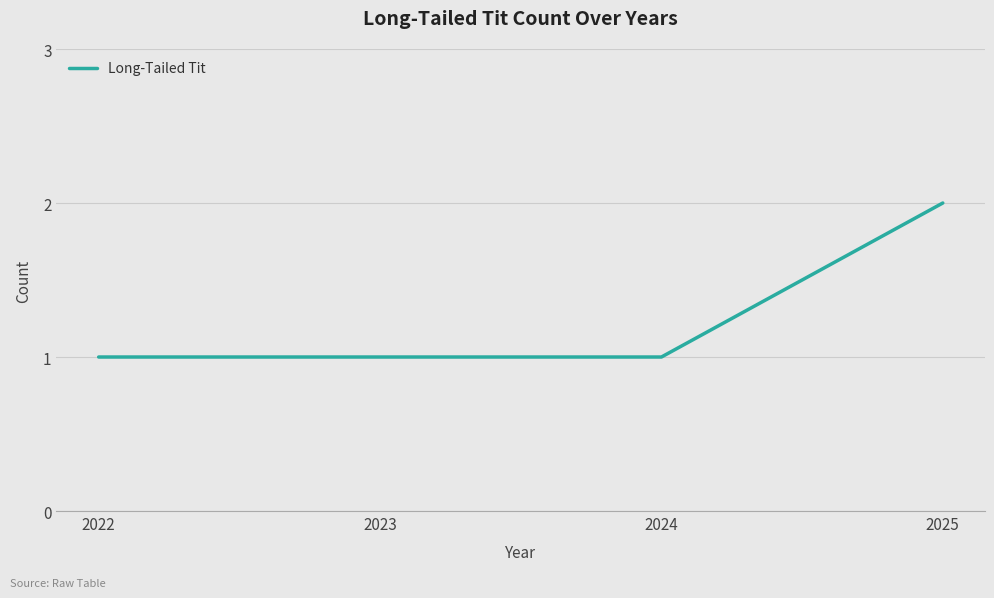

The value at 2024 is 0. True or false?

False